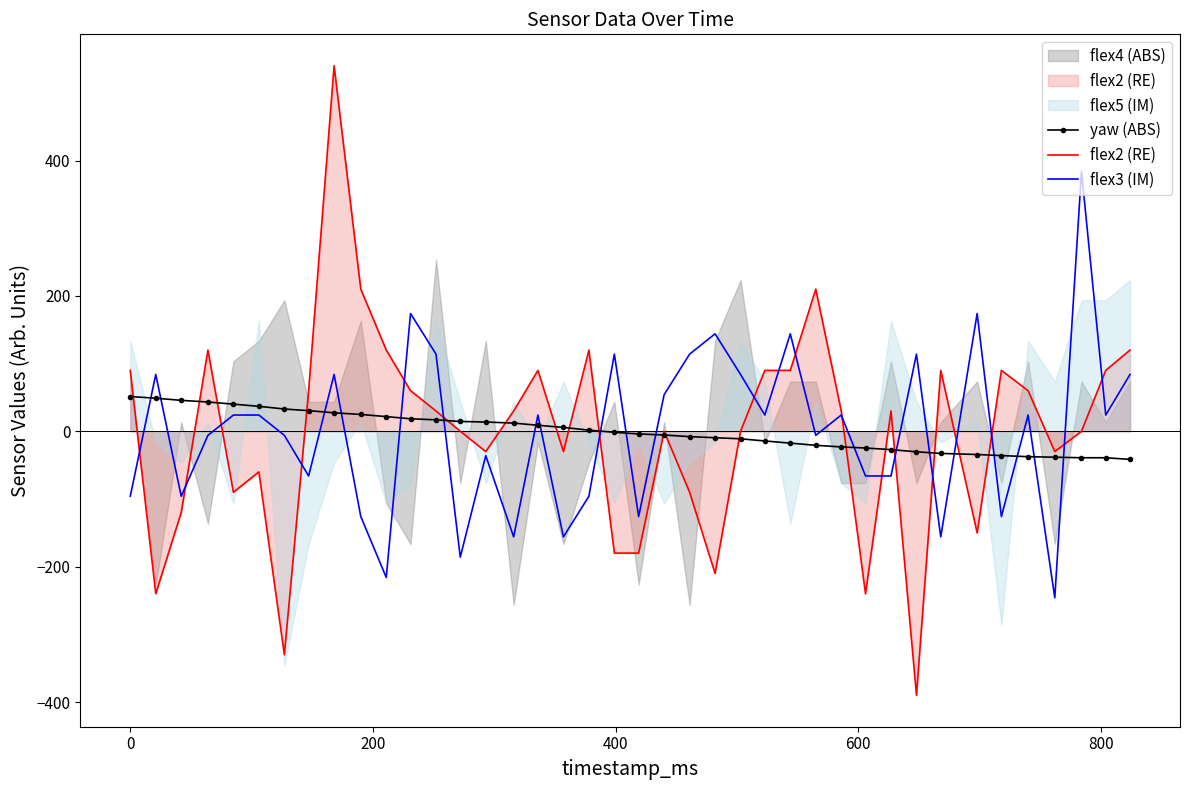

Does the chart have visible grid lines?

No